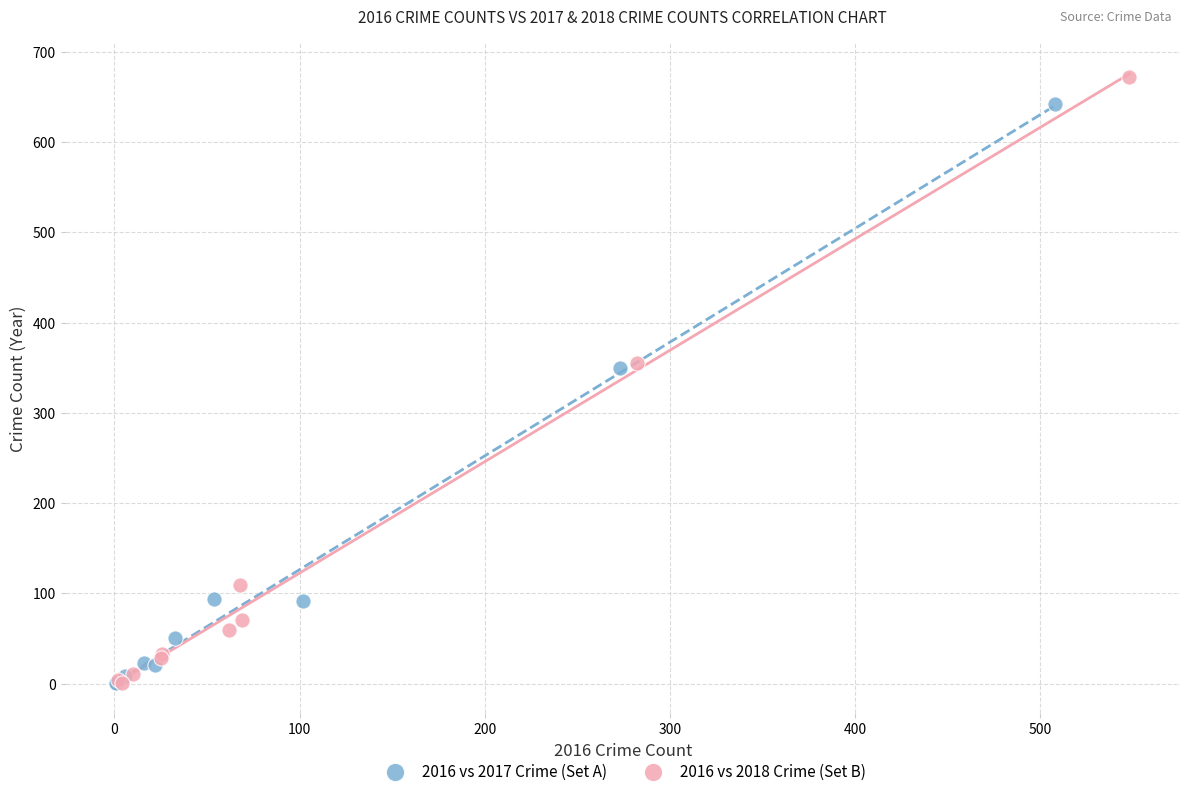

Which series reaches the maximum Y coordinate?

2016 vs 2018 Crime (Set B)